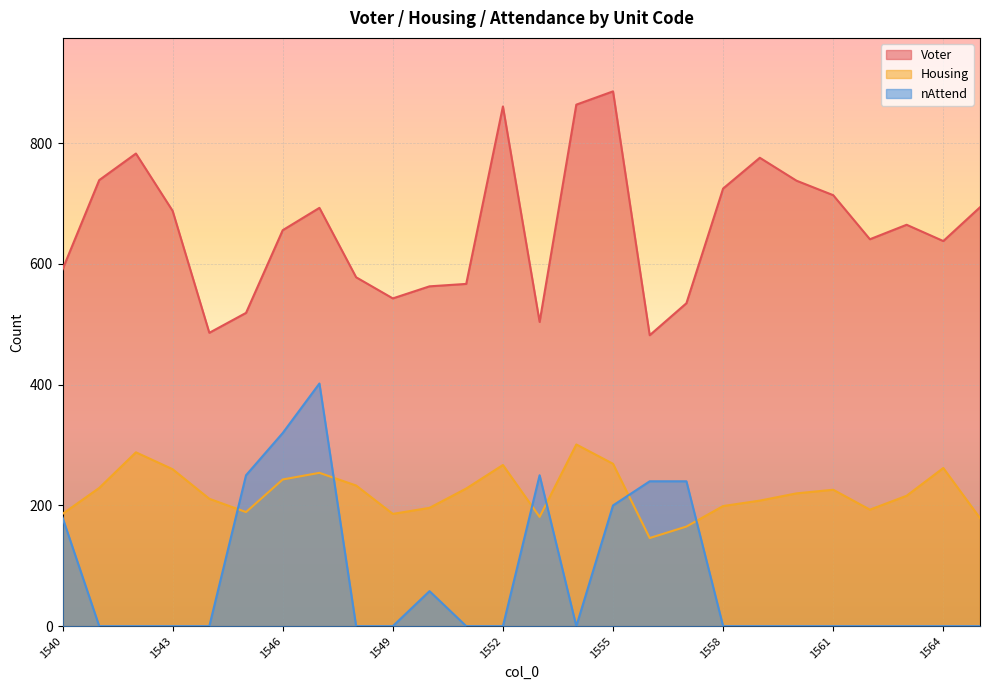

Where is the first local minimum for Housing?

1545